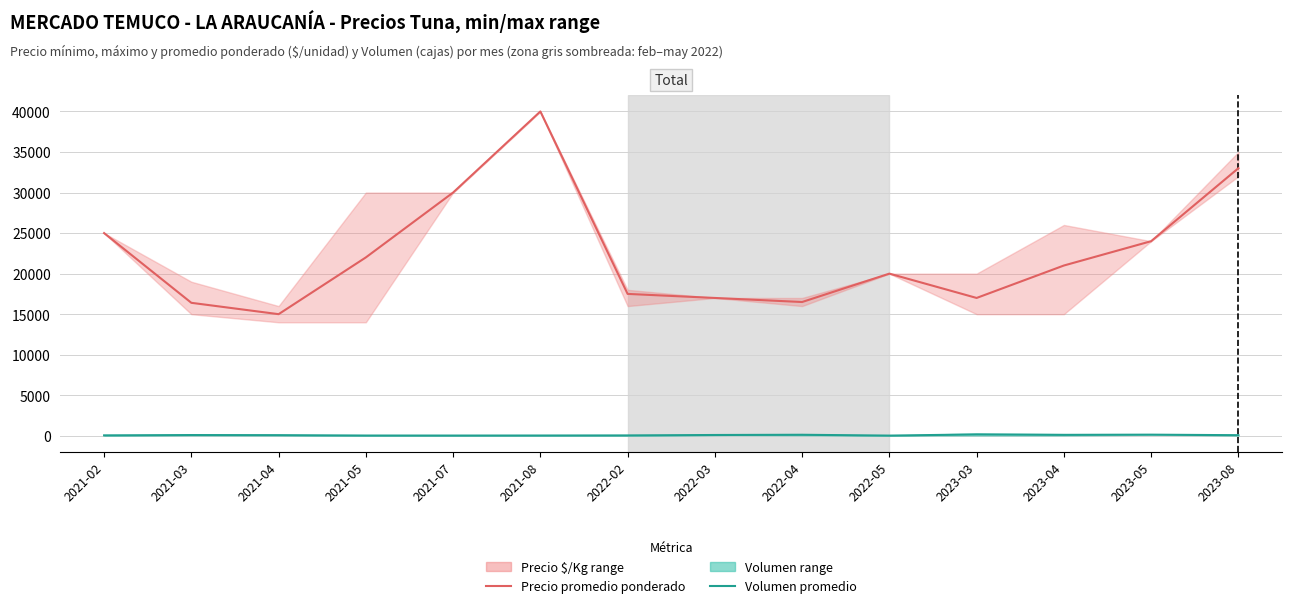

Which series has the largest total across all categories?

Precio promedio ponderado